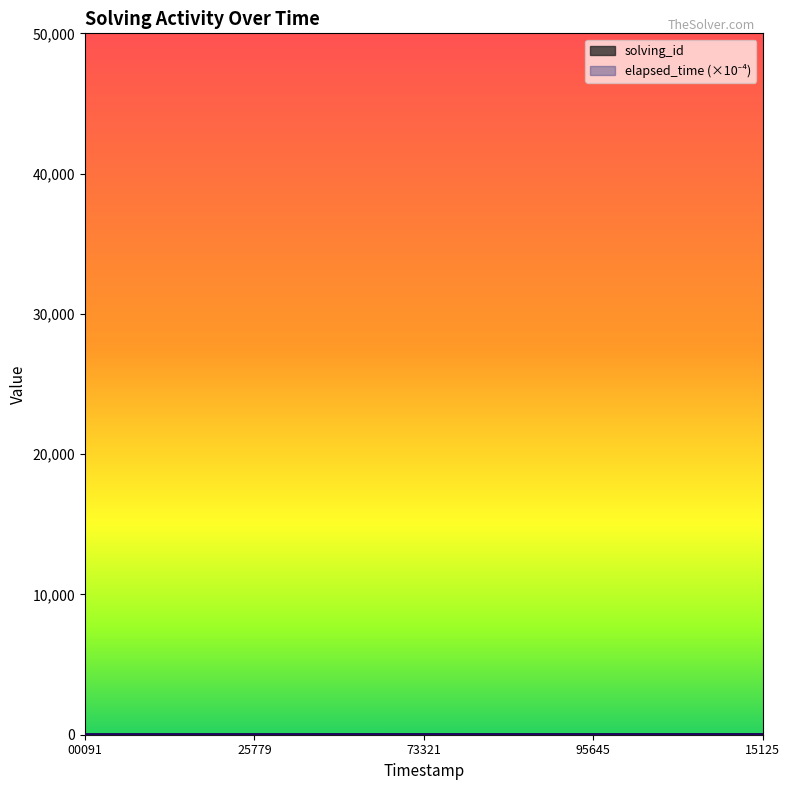

What is the value of the solving_id point at the 1st from the left?

1.0